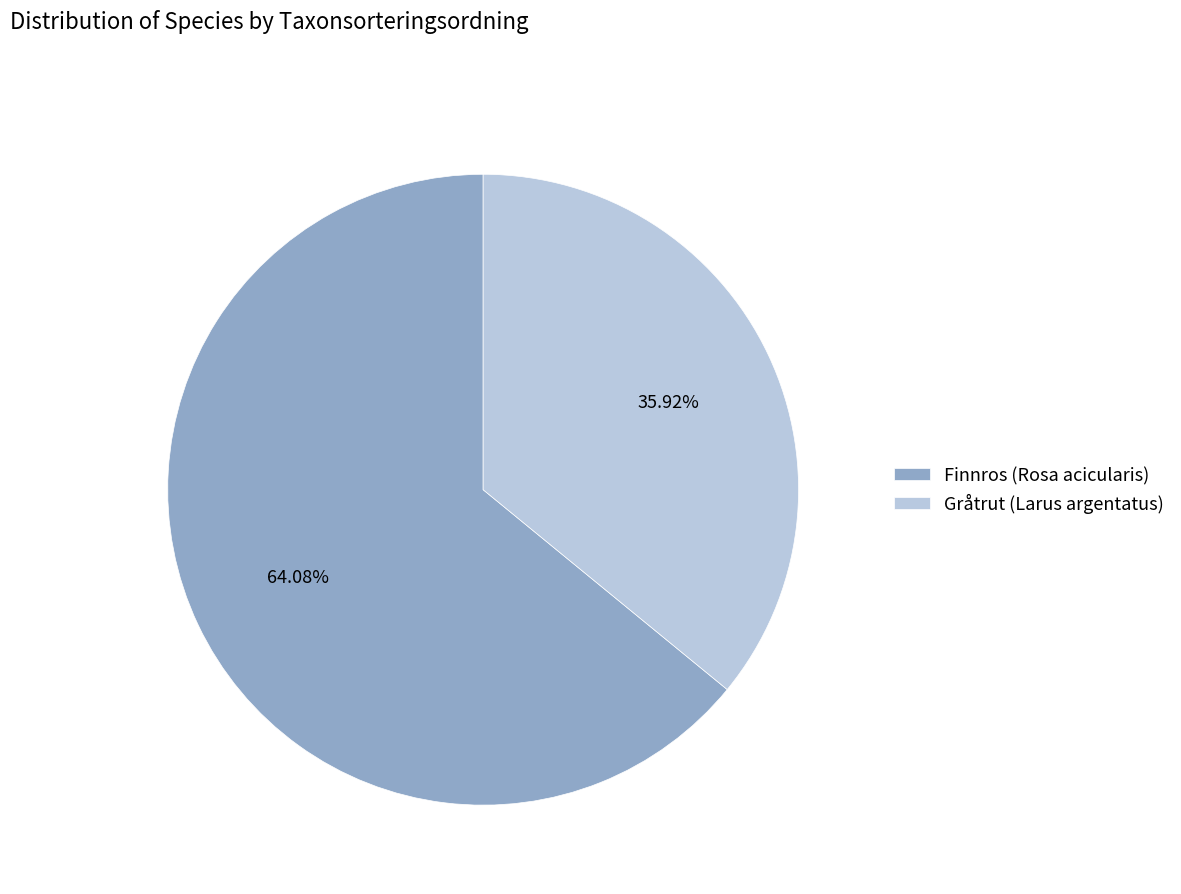

Which category has the biggest portion of the pie?

Finnros (Rosa acicularis)